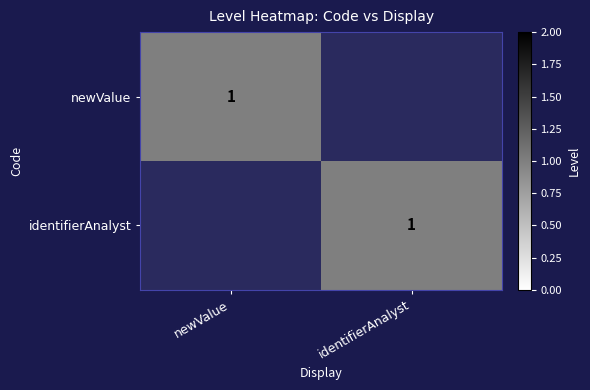

Is it true that identifierAnalyst equals 1 at identifierAnalyst?

True